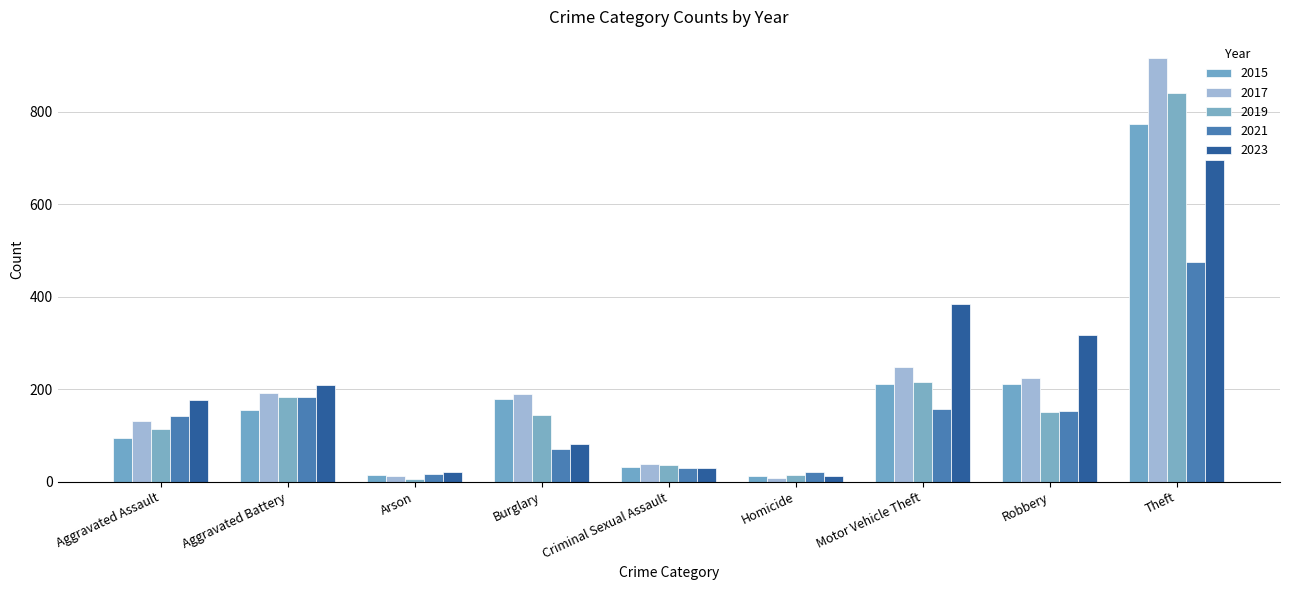

What are all the series names shown in the legend?

2015, 2017, 2019, 2021, 2023